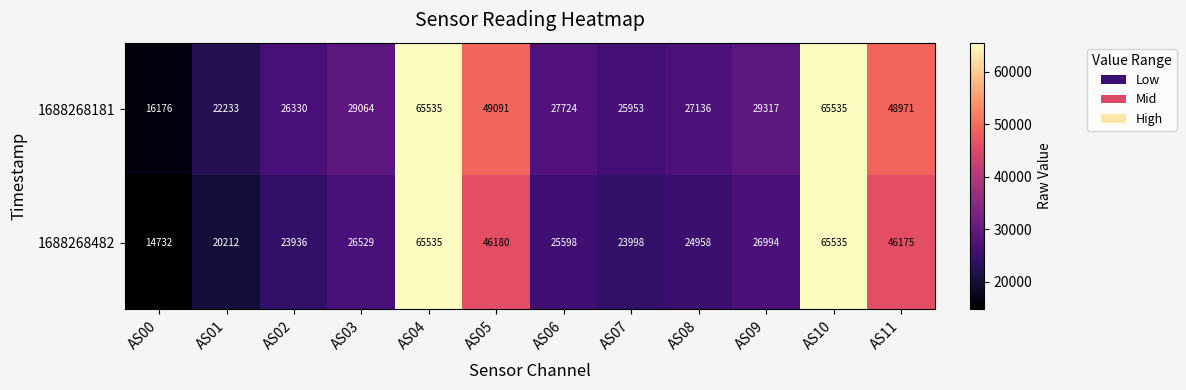

What is the sum of all 1688268482 values?

410382